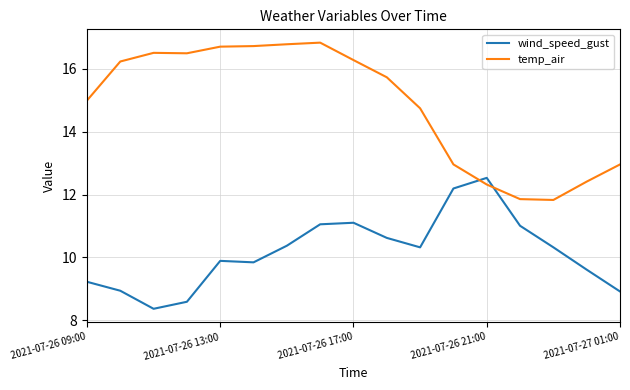

What are all the series names shown in the legend?

wind_speed_gust, temp_air